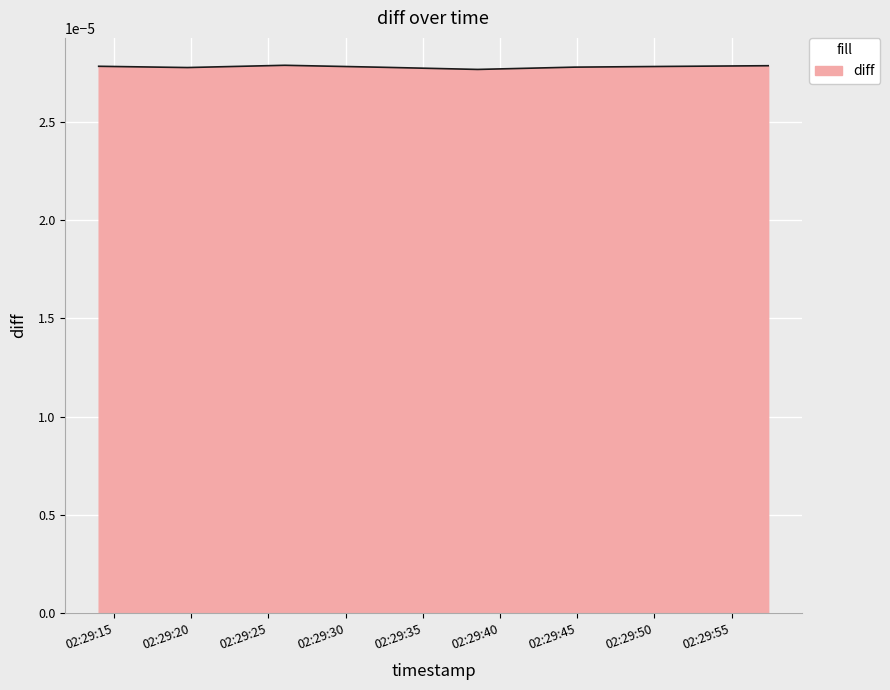

How many values are between 0 and 1?

8